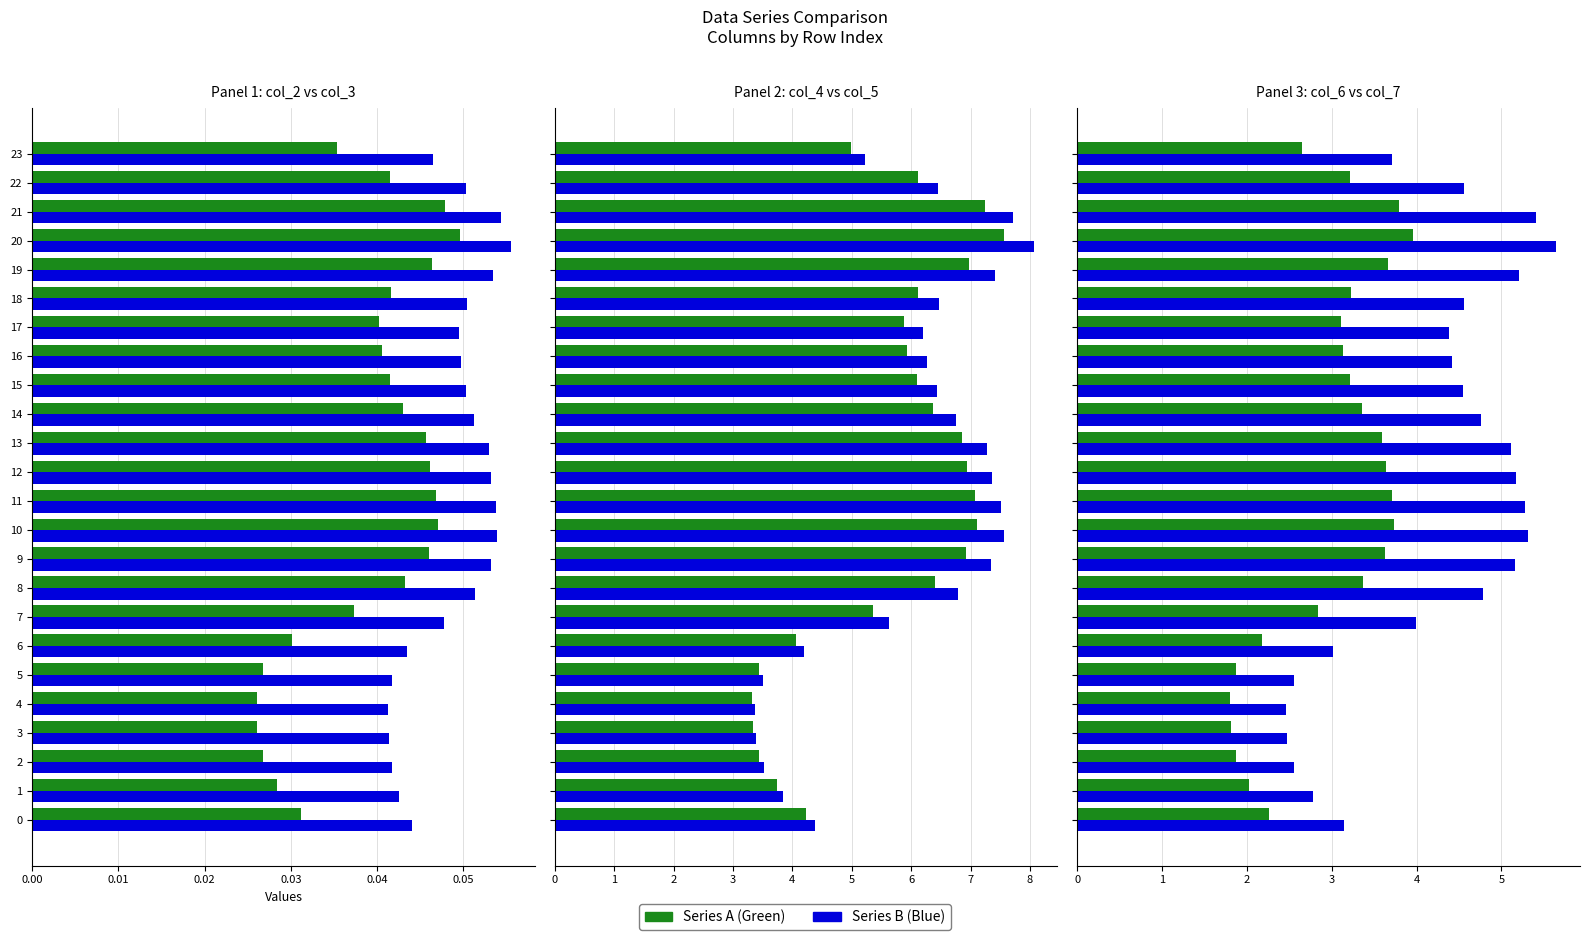

What is the spread (max minus min) of values at 19?

7.4